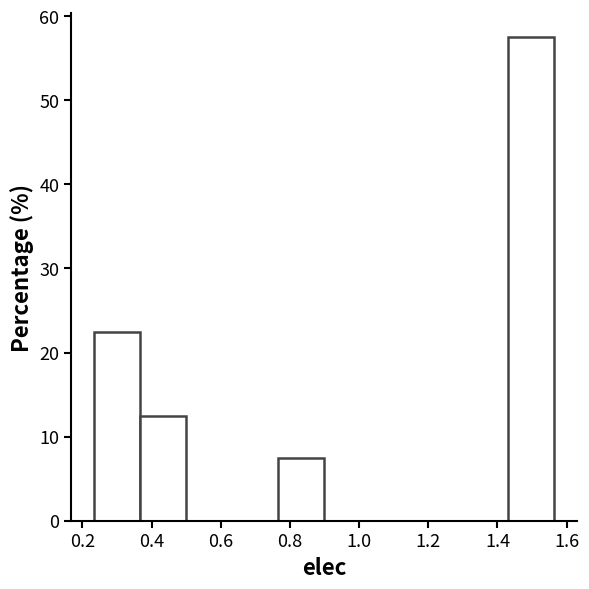

Reading left to right, transcribe this chart: for each bar, give the range it covers on the x-axis and its height. Neither the bar edges nor the heights are printed on the chart, so give them approximately, as read against the axes.

0.24 to 0.36: 23
0.36 to 0.50: 13
0.50 to 0.64: 0
0.64 to 0.76: 0
0.76 to 0.90: 8
0.90 to 1.04: 0
1.04 to 1.16: 0
1.16 to 1.30: 0
1.30 to 1.44: 0
1.44 to 1.56: 58